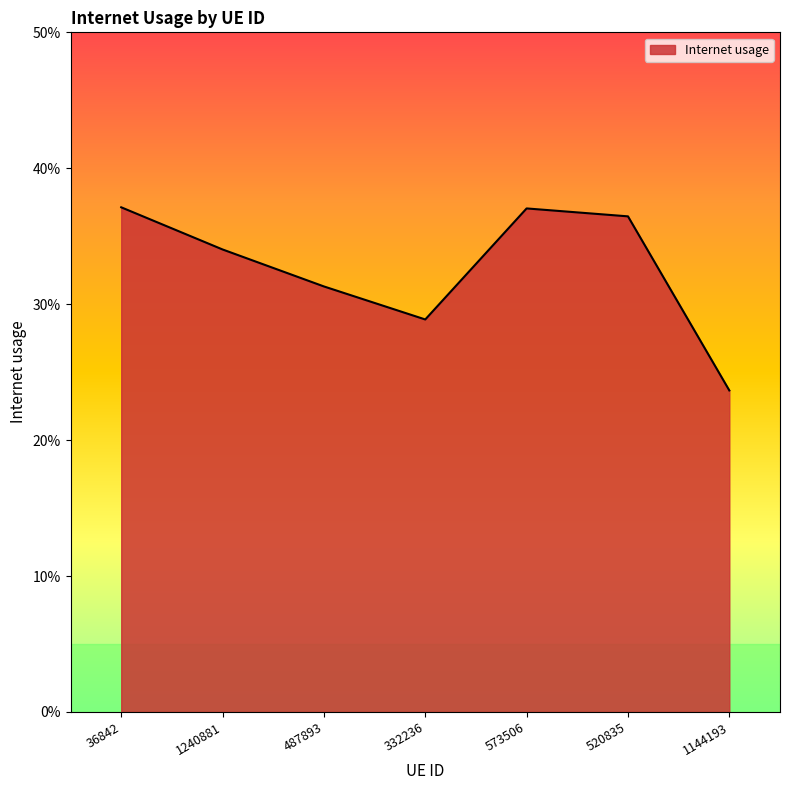

Reading left to right, transcribe all the data shown in this chart.

36842=0.4	1240881=0.3	487893=0.3	332236=0.3	573506=0.4	520835=0.4	1144193=0.2